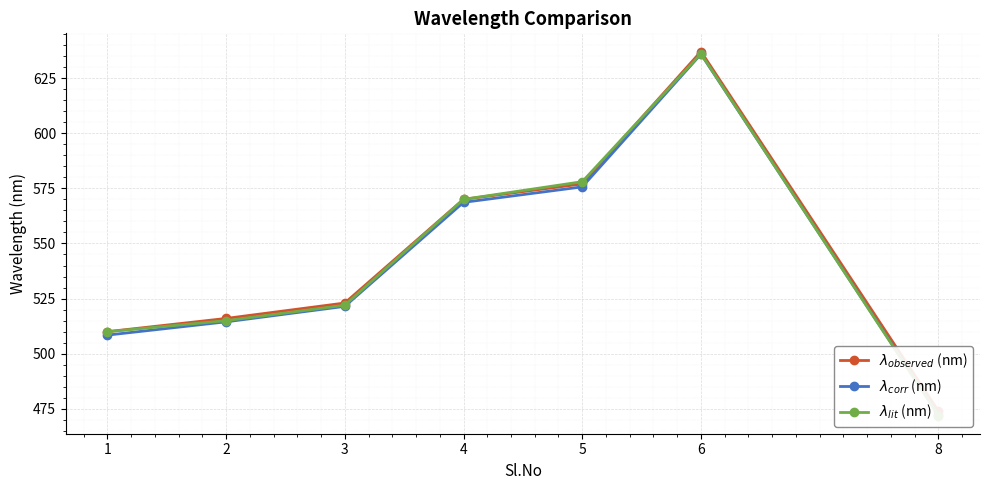

The $\lambda_{lit}$ (nm) series shows 1126.1 at 6. True or false?

False